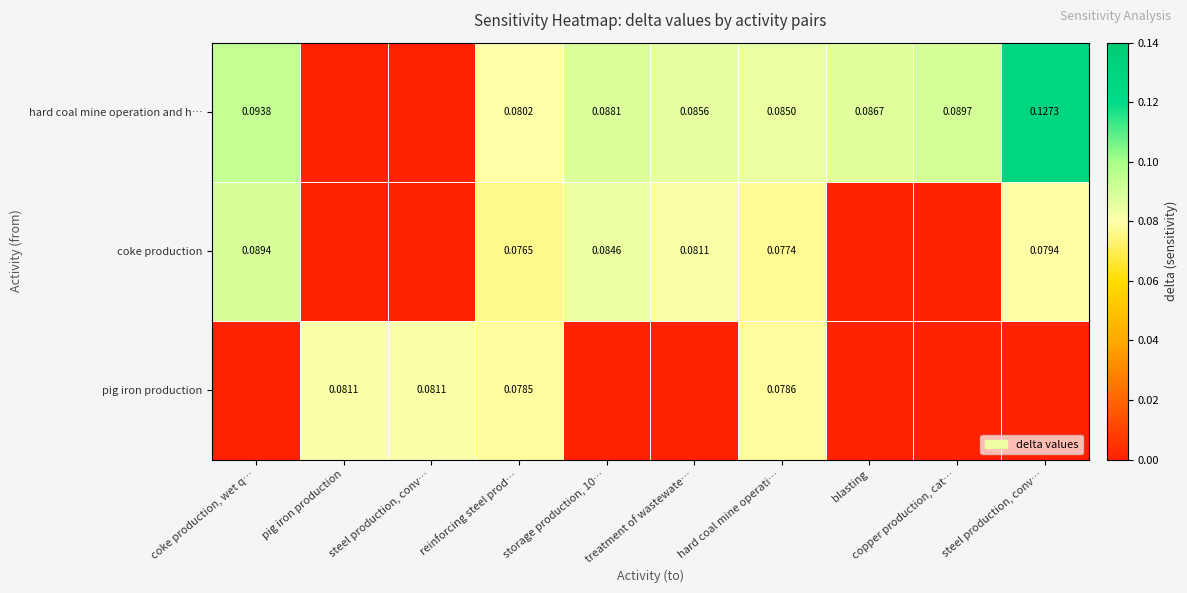

Rank the categories by pig iron production value from highest to lowest.

pig iron production, steel production, conv…, hard coal mine operati…, reinforcing steel prod…, coke production, wet q…, storage production, 10…, treatment of wastewate…, blasting, copper production, cat…, steel production, conv…